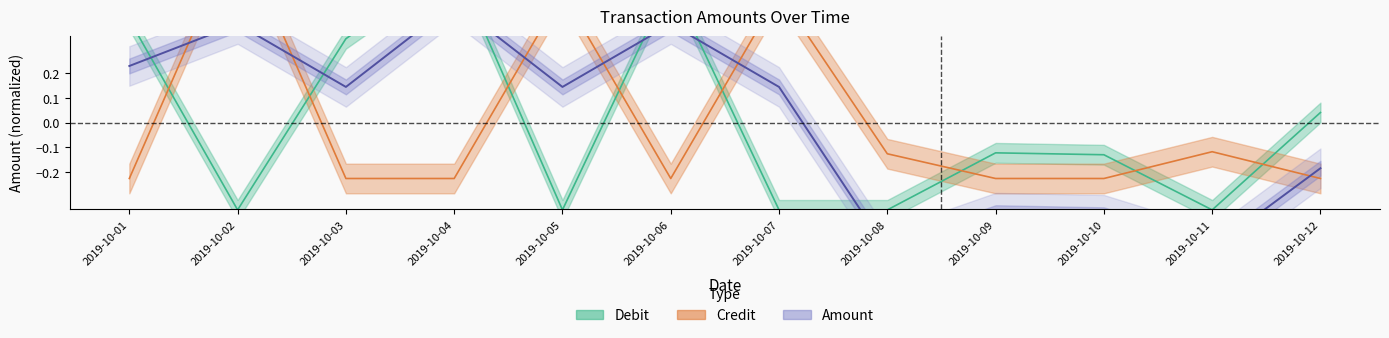

What is the value of the Credit point at the 7th from the left?

0.5